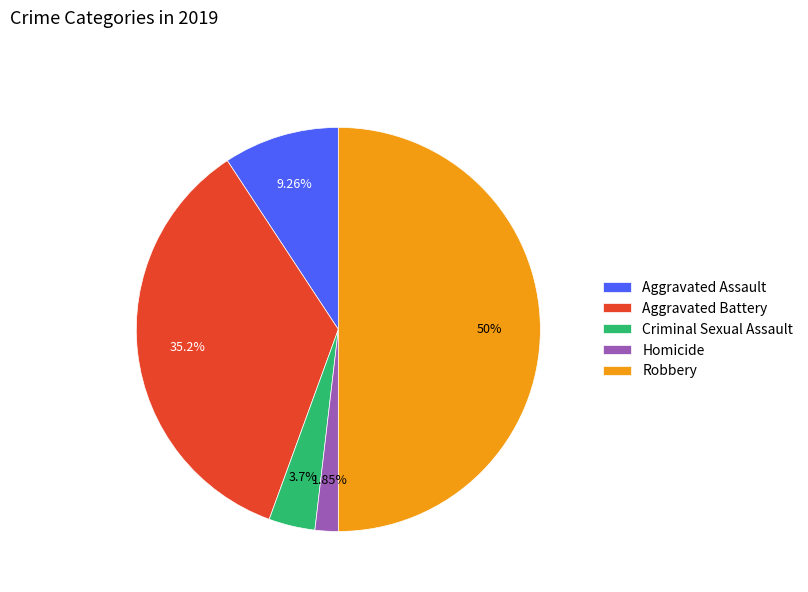

To the nearest percent, what portion does Homicide represent?

2%